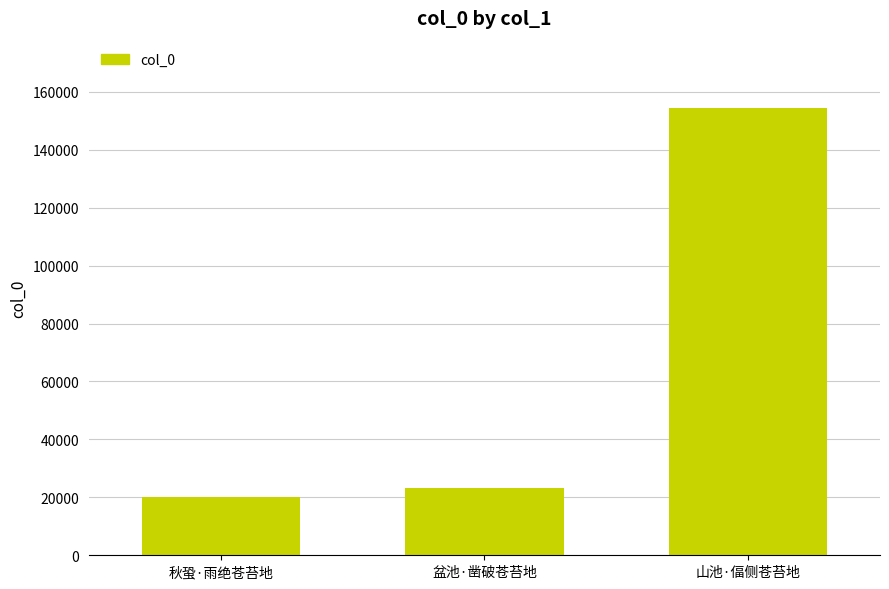

What is the difference between the values at 秋蛩·雨绝苍苔地 and 盆池·凿破苍苔地?

2938